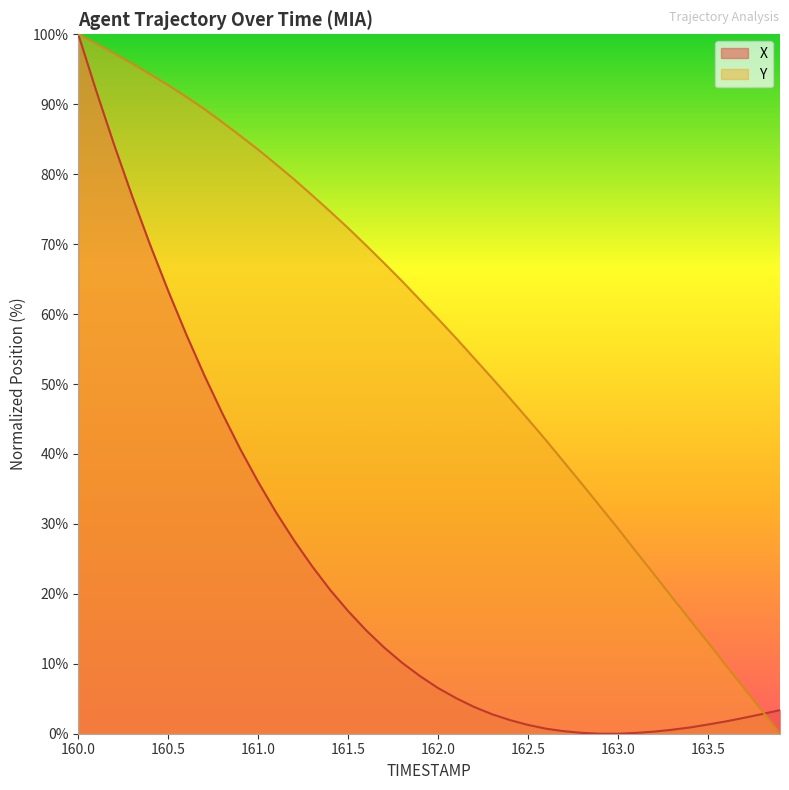

How many categories are shown in the chart?

40